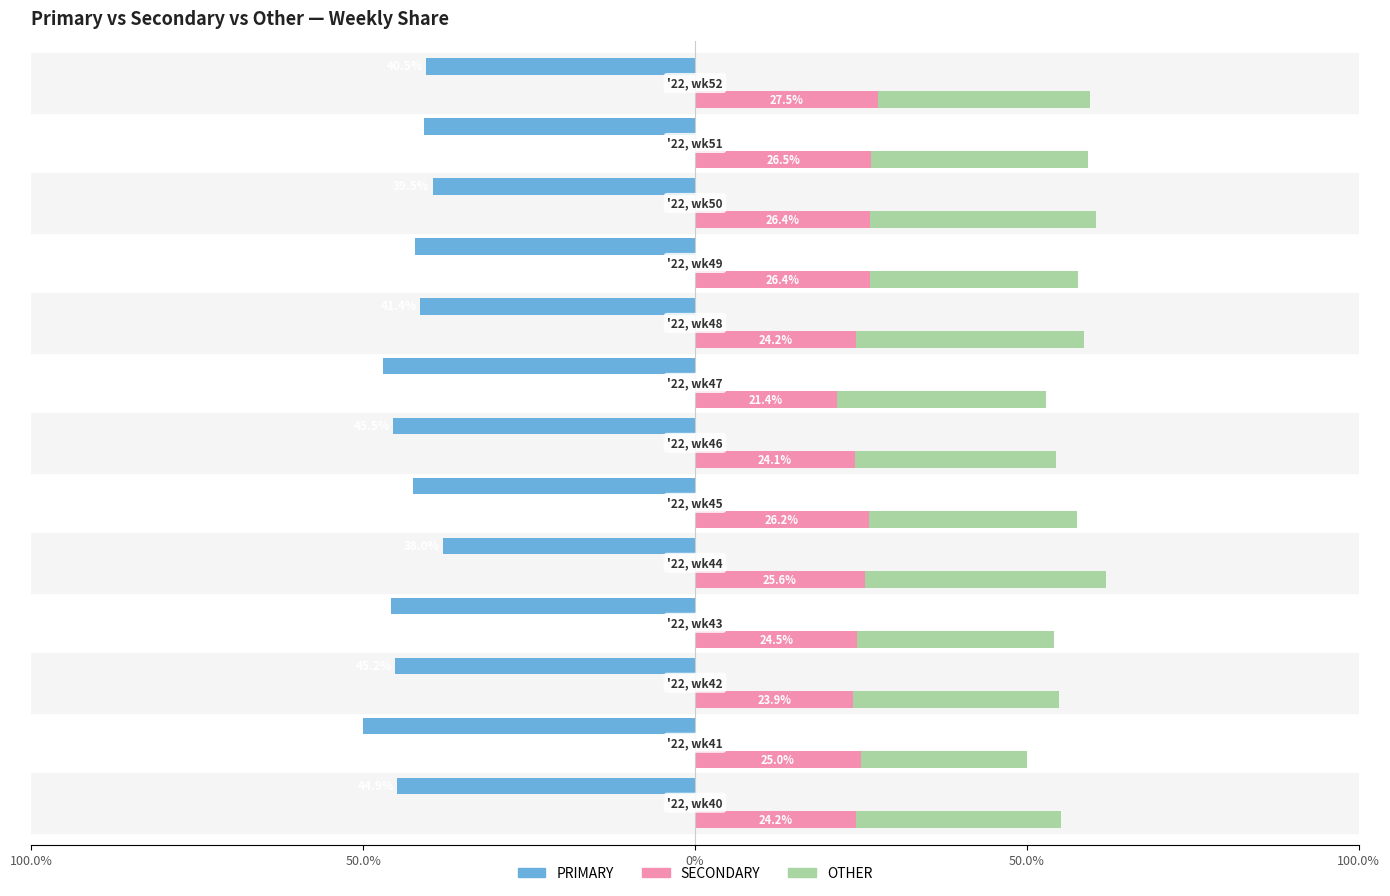

Count the number of data series in this chart.

3